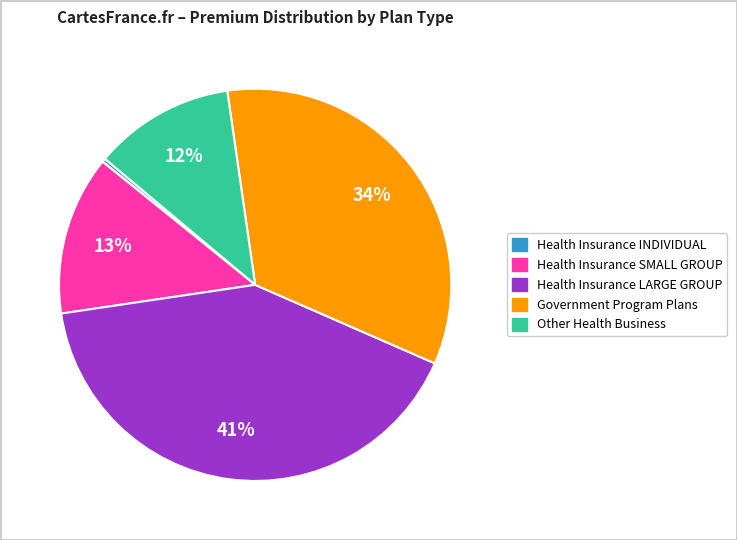

How many slices are in this pie chart?

5